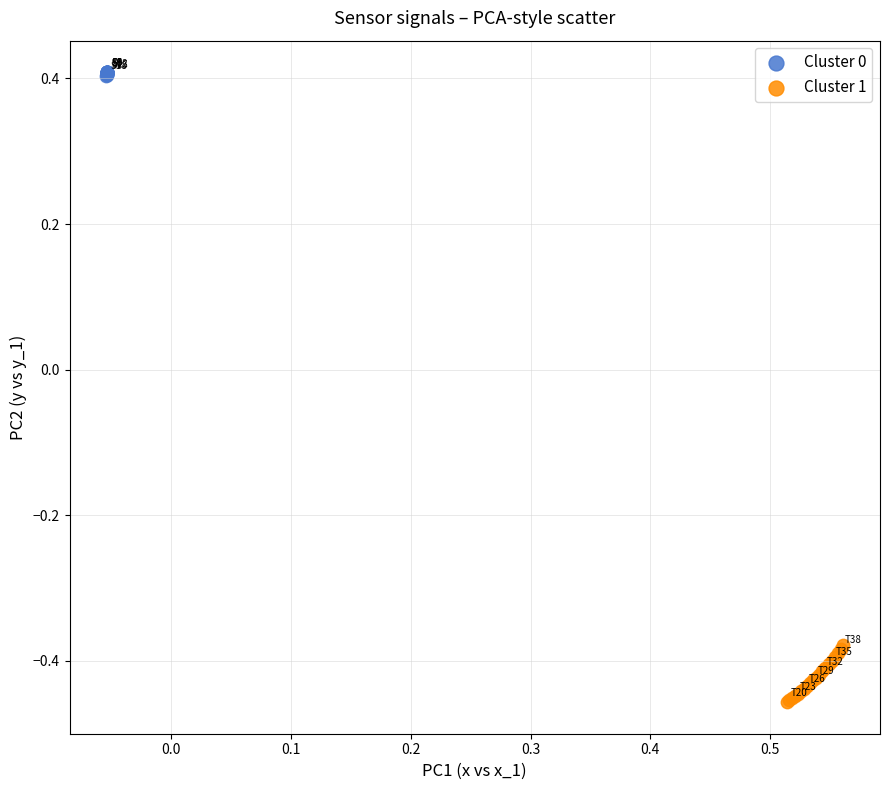

Which series reaches the maximum Y coordinate?

Cluster 0